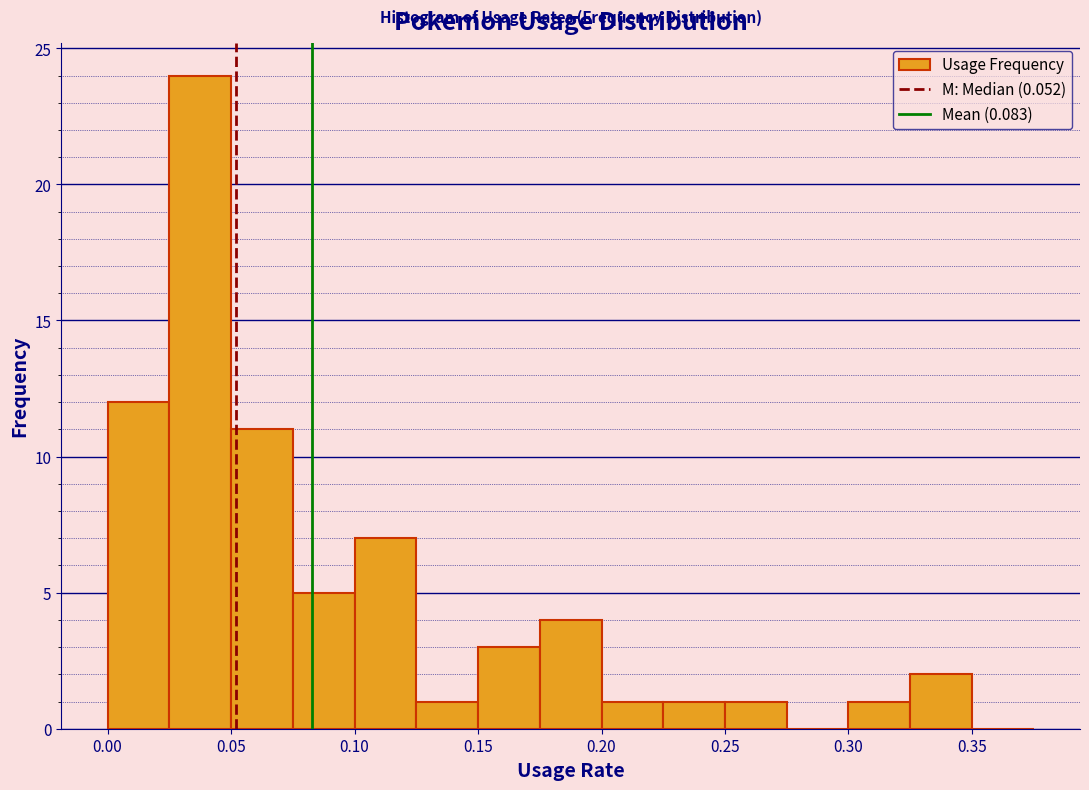

Reading left to right, list every bar in this chart as the range it spans on the x-axis followed by its height. The values are not printed on the chart, so give them approximately, as read against the axis.

0.000 to 0.025: 12
0.025 to 0.050: 24
0.050 to 0.075: 11
0.075 to 0.100: 5
0.100 to 0.125: 7
0.125 to 0.150: 1
0.150 to 0.175: 3
0.175 to 0.200: 4
0.200 to 0.225: 1
0.225 to 0.250: 1
0.250 to 0.275: 1
0.275 to 0.300: 0
0.300 to 0.325: 1
0.325 to 0.350: 2
0.350 to 0.375: 0